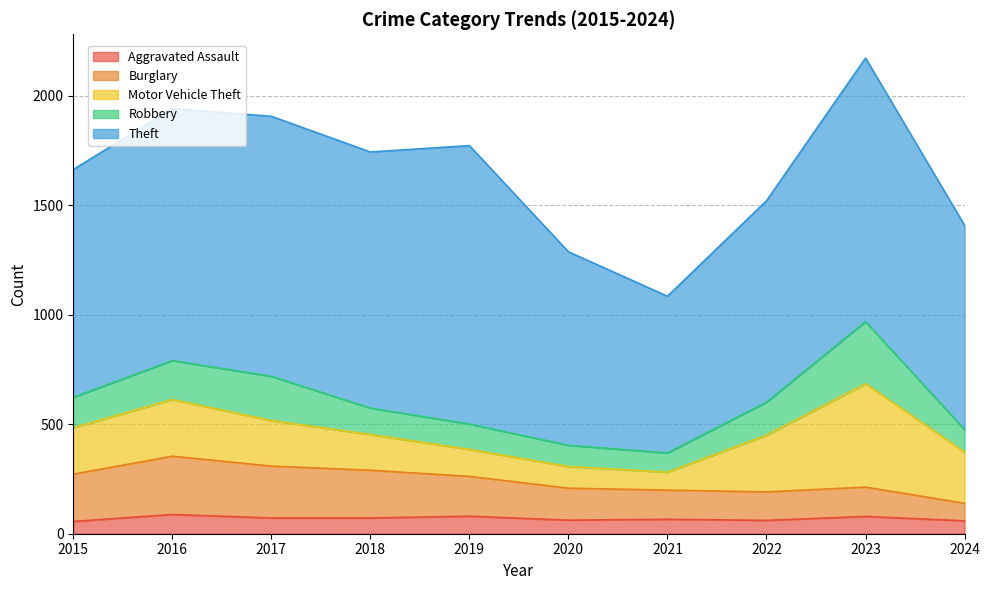

At which category is the sum across all series the highest?

2023